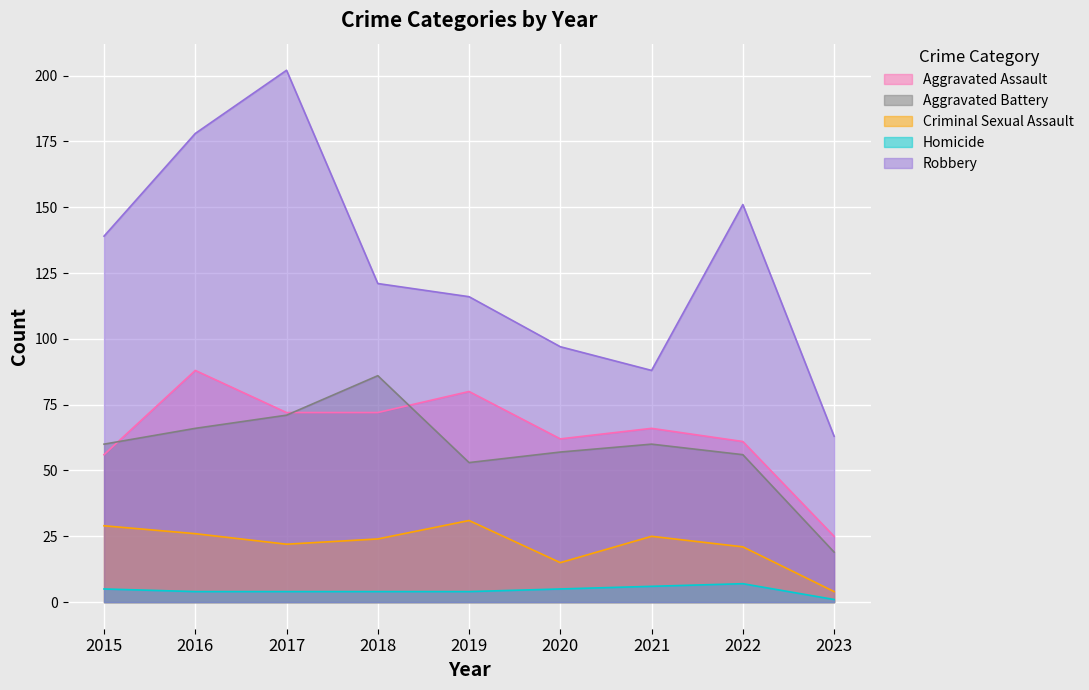

True or false: Robbery has more than 2 interior local peaks.

False